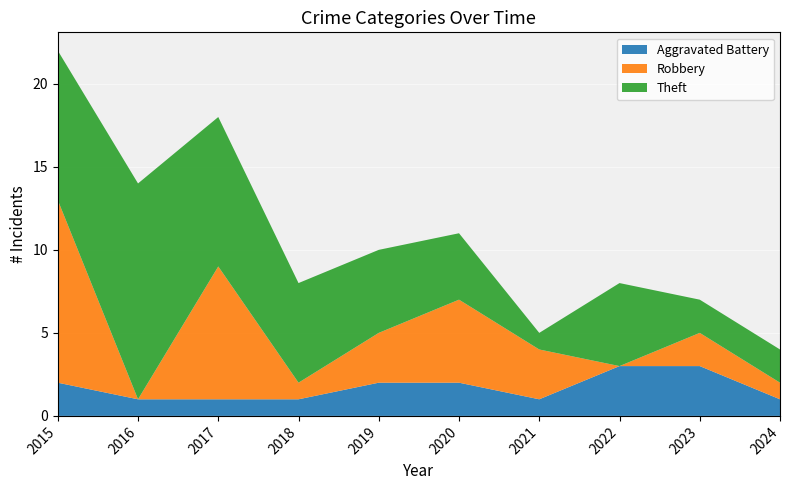

Reading left to right, transcribe all the data shown in this chart.

Aggravated Battery: 2015=2	2016=1	2017=1	2018=1	2019=2	2020=2	2021=1	2022=3	2023=3	2024=1
Robbery: 2015=11	2016=0	2017=8	2018=1	2019=3	2020=5	2021=3	2022=0	2023=2	2024=1
Theft: 2015=9	2016=13	2017=9	2018=6	2019=5	2020=4	2021=1	2022=5	2023=2	2024=2